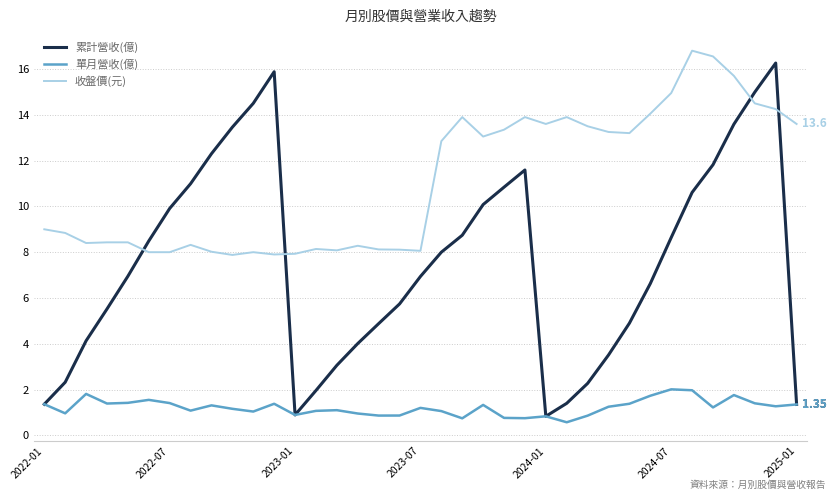

Which series has the largest total across all categories?

收盤價(元)